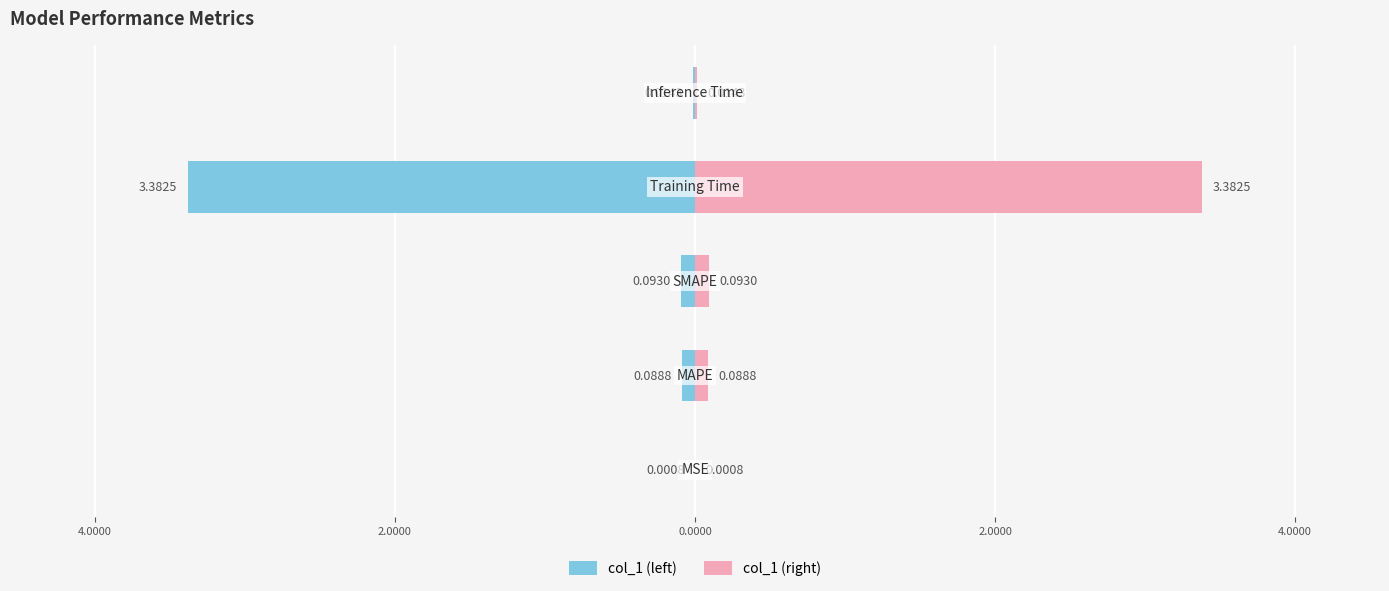

What is the highest value of the col_1 (right) series?

3.4